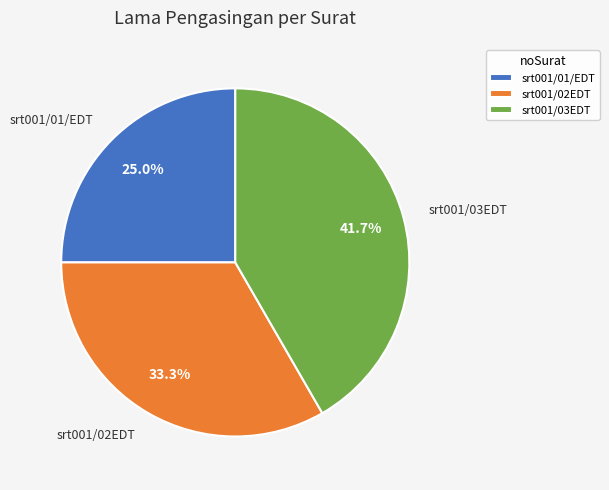

Do srt001/01/EDT and srt001/02EDT together represent more than half of the pie?

Yes